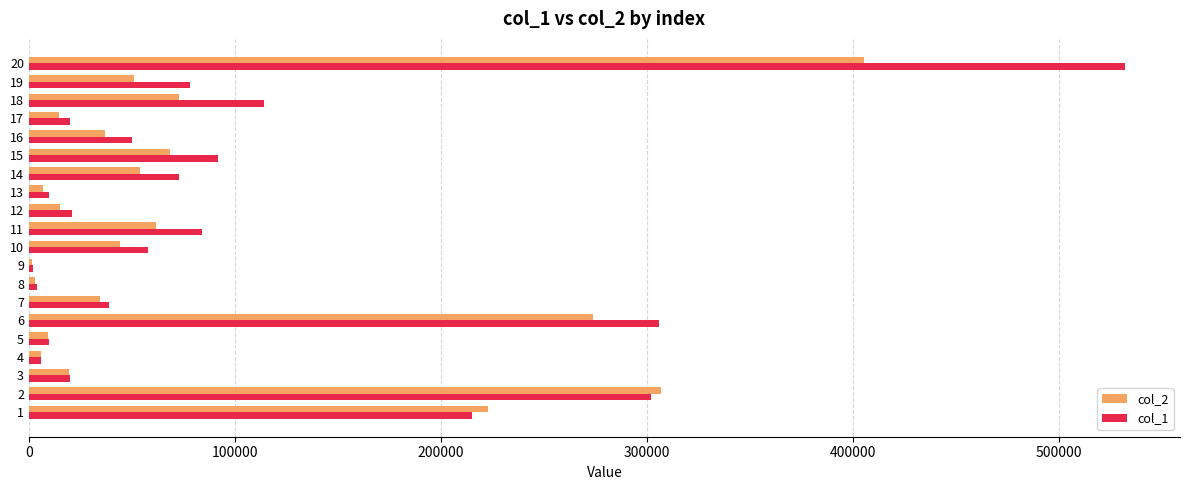

What is the greatest value displayed?

532000